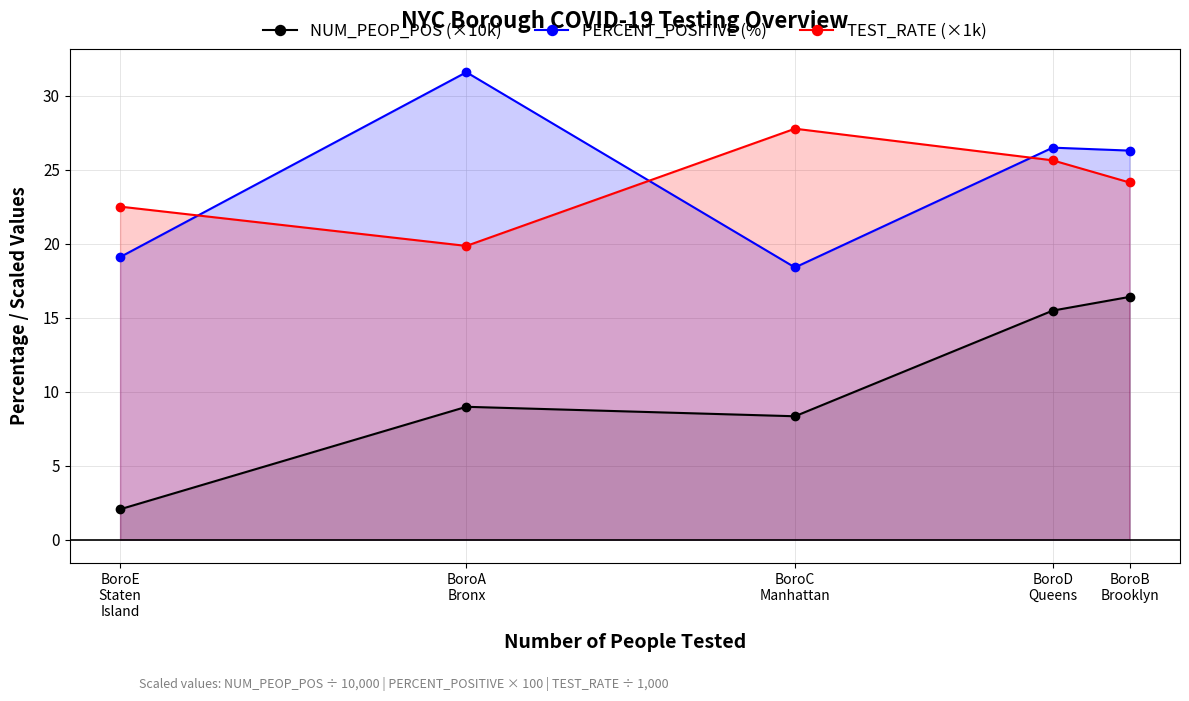

Which category has the highest value in the PERCENT_POSITIVE (%) series?

BoroA
Bronx